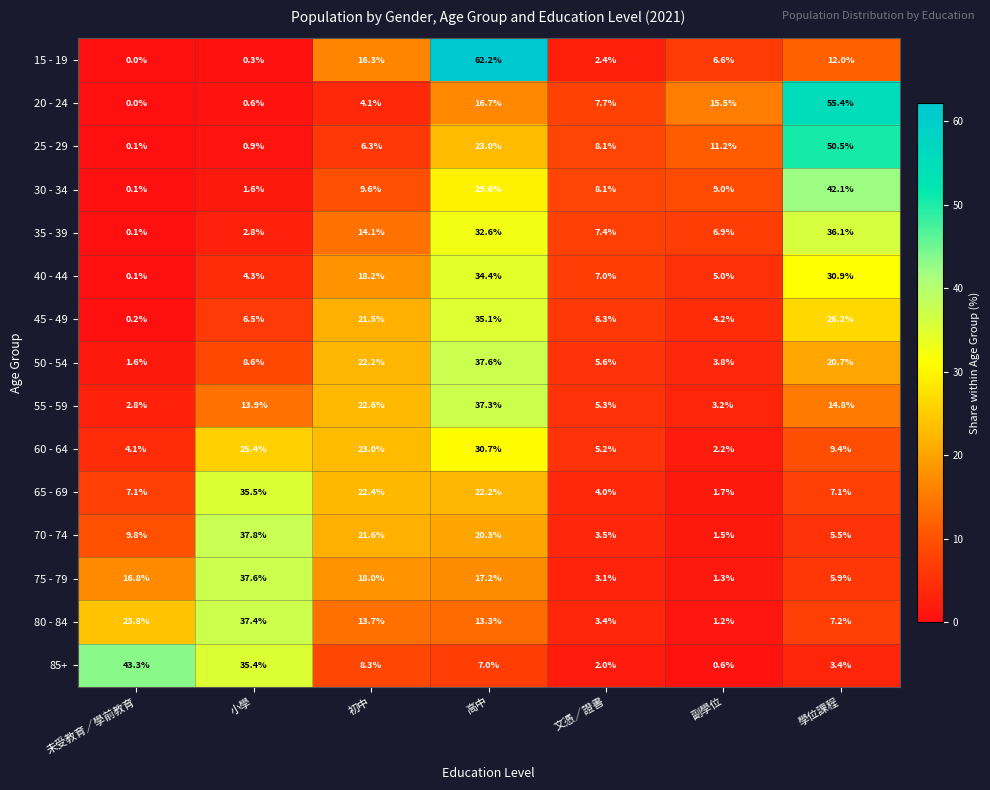

At which label does 65 - 69 first exceed 7?

未受教育／學前教育